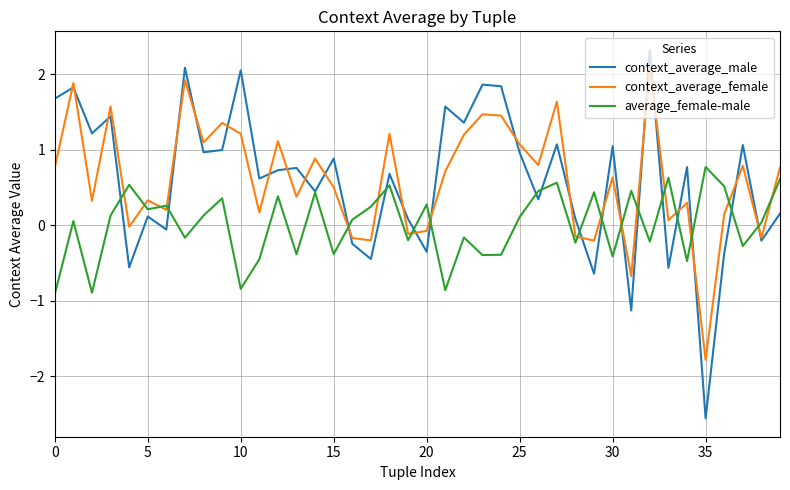

How many series are shown in this chart?

3